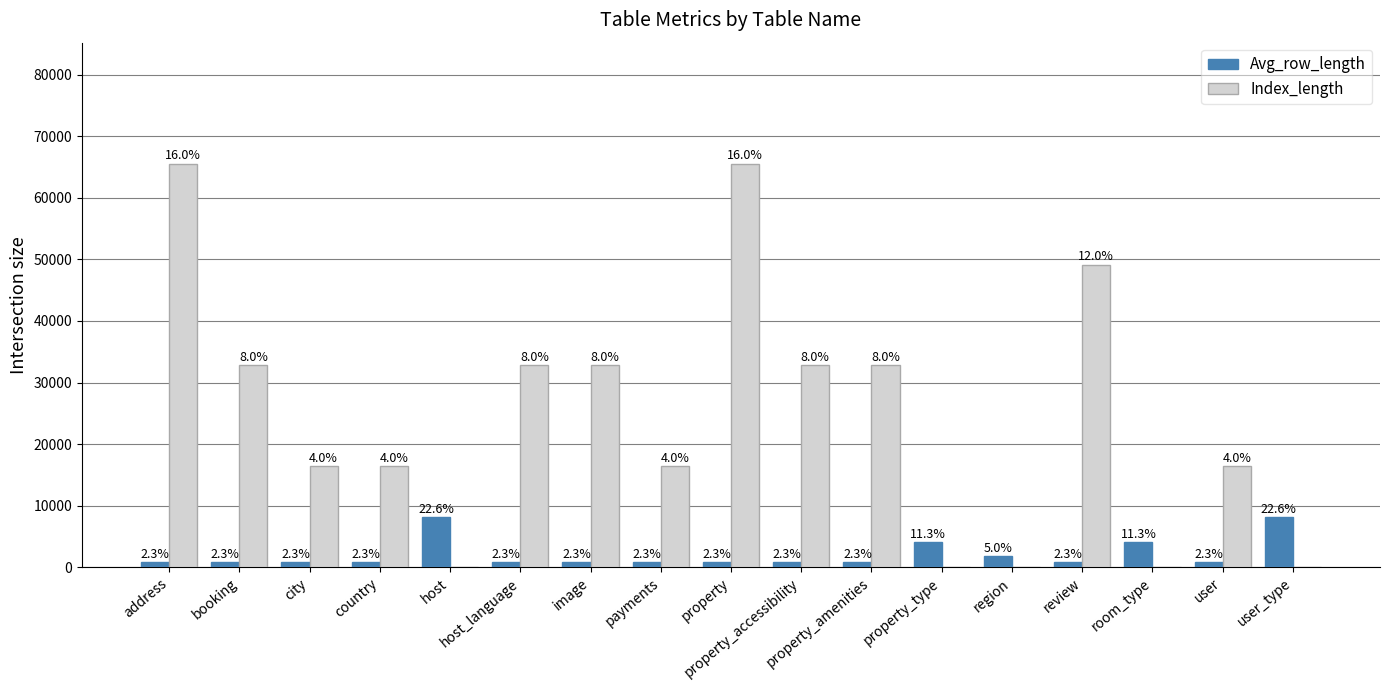

How many groups of bars are there?

17